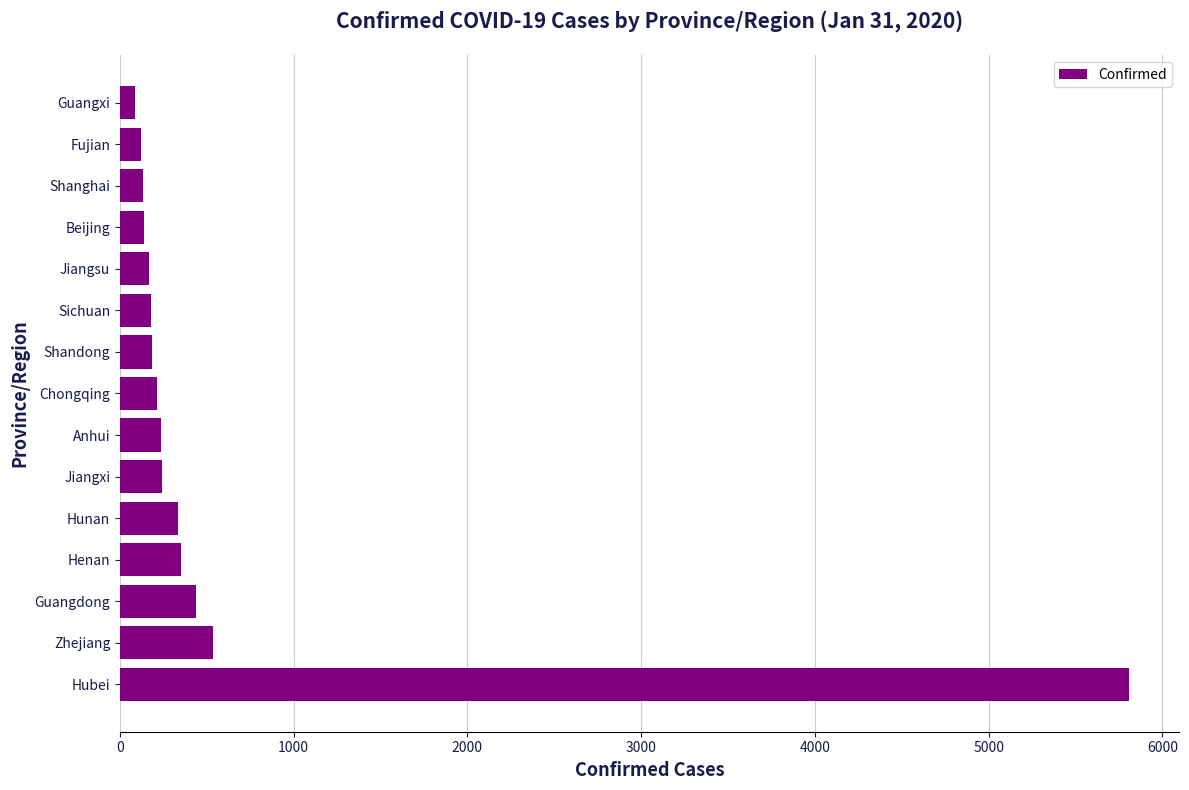

Are the bars horizontal?

Yes